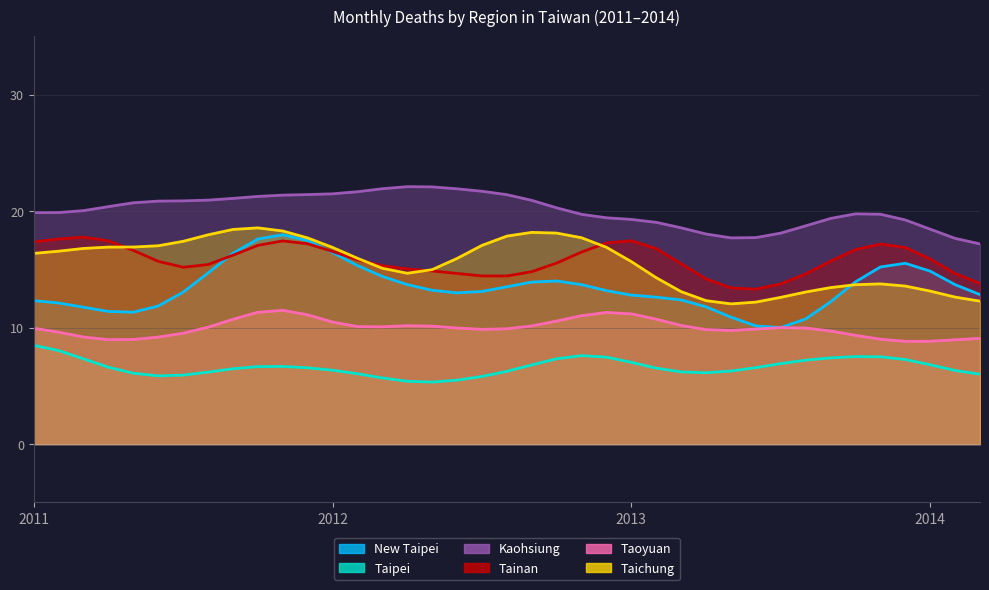

Where do Taichung and New Taipei first cross each other?

2011-10 and 2011-11